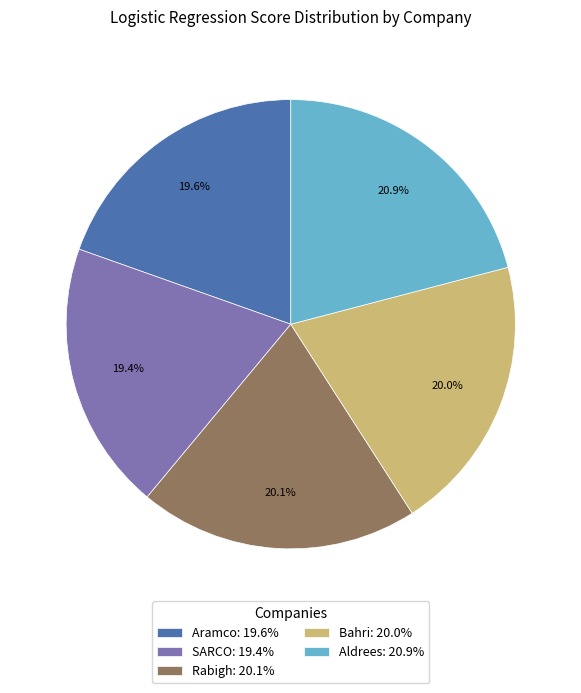

How many slices are in this pie chart?

5